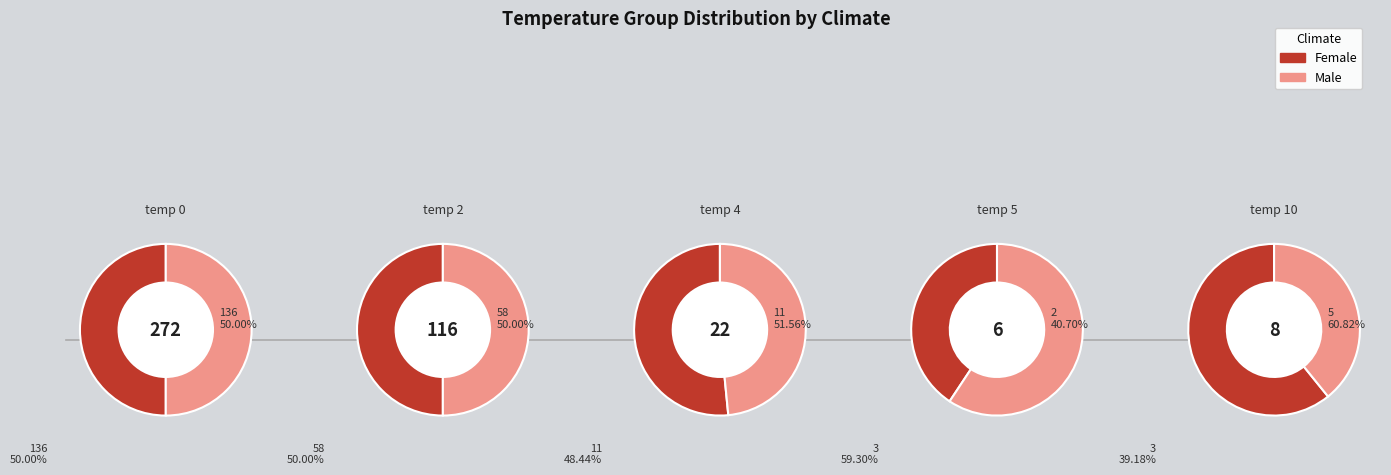

Does 0 account for over 50% of the chart?

Yes